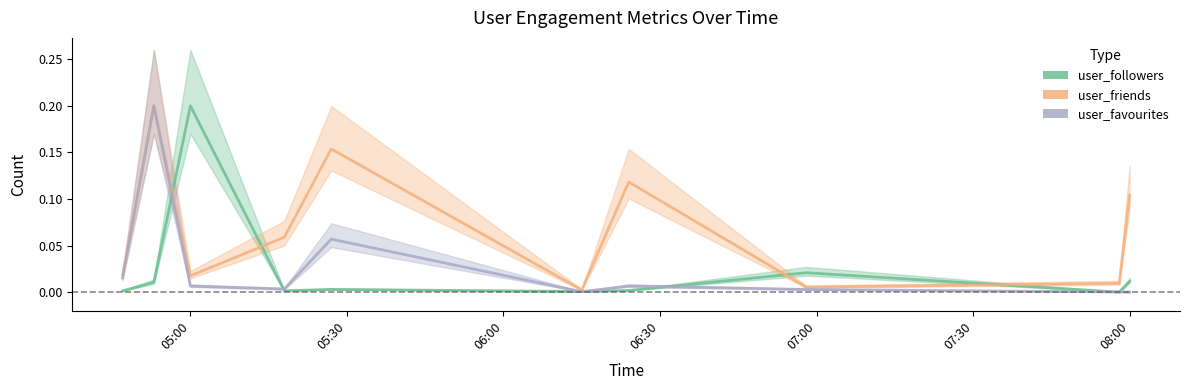

True or false: user_favourites and user_friends intersect in this chart.

False